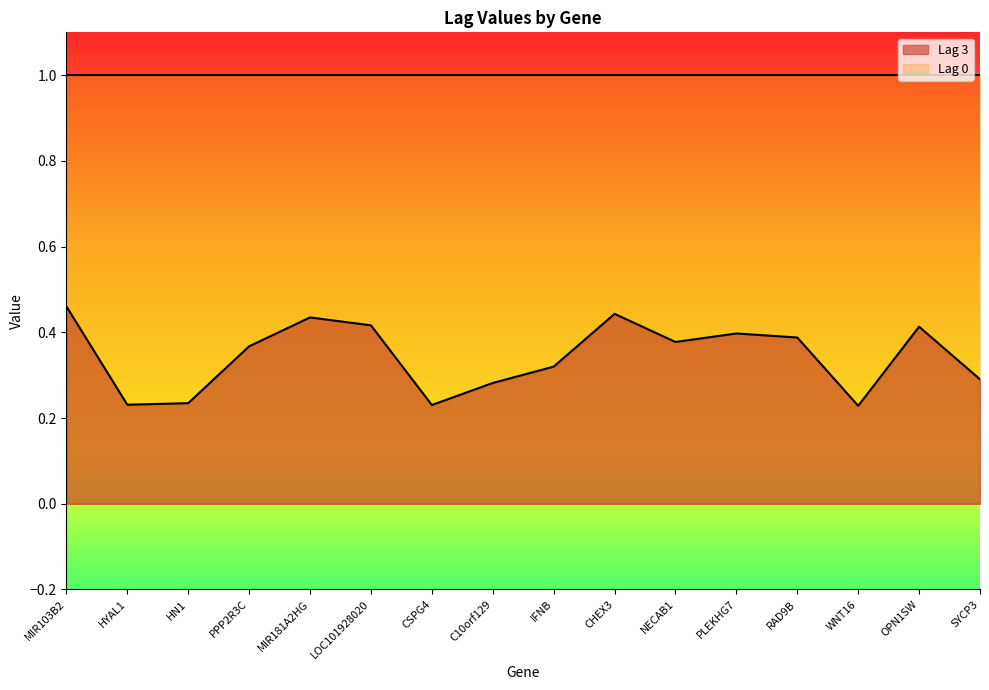

Reading left to right, transcribe all the data shown in this chart.

MIR103B2=0.5	HYAL1=0.2	HN1=0.2	PPP2R3C=0.4	MIR181A2HG=0.4	LOC101928020=0.4	CSPG4=0.2	C10orf129=0.3	IFNB=0.3	CHEX3=0.4	NECAB1=0.4	PLEKHG7=0.4	RAD9B=0.4	WNT16=0.2	OPN1SW=0.4	SYCP3=0.3